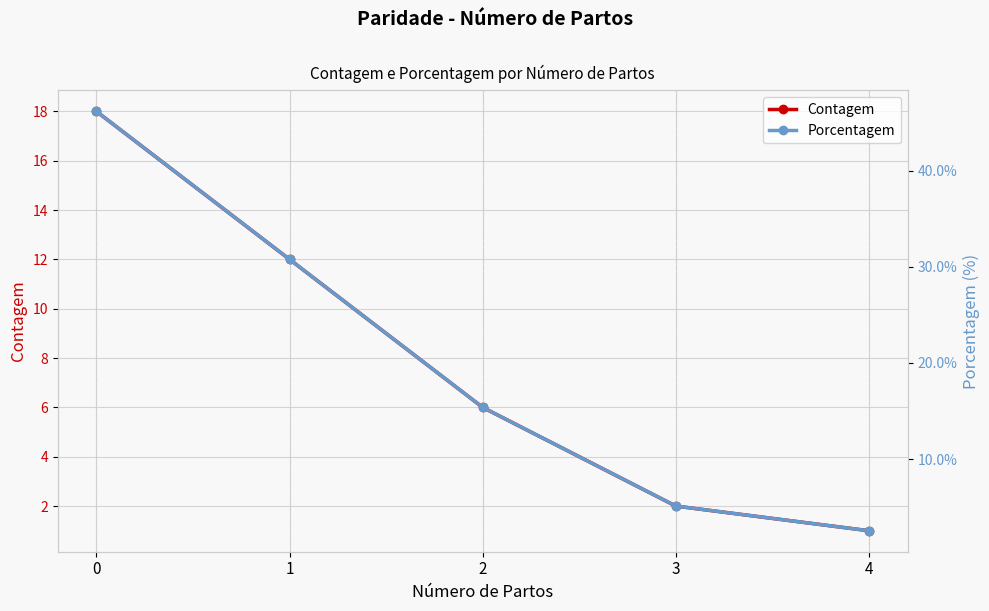

Reading left to right, what are all the values shown in this chart?

Contagem: 0=18.0	1=12.0	2=6.0	3=2.0	4=1.0
Porcentagem: 0=46.1	1=30.8	2=15.4	3=5.1	4=2.6